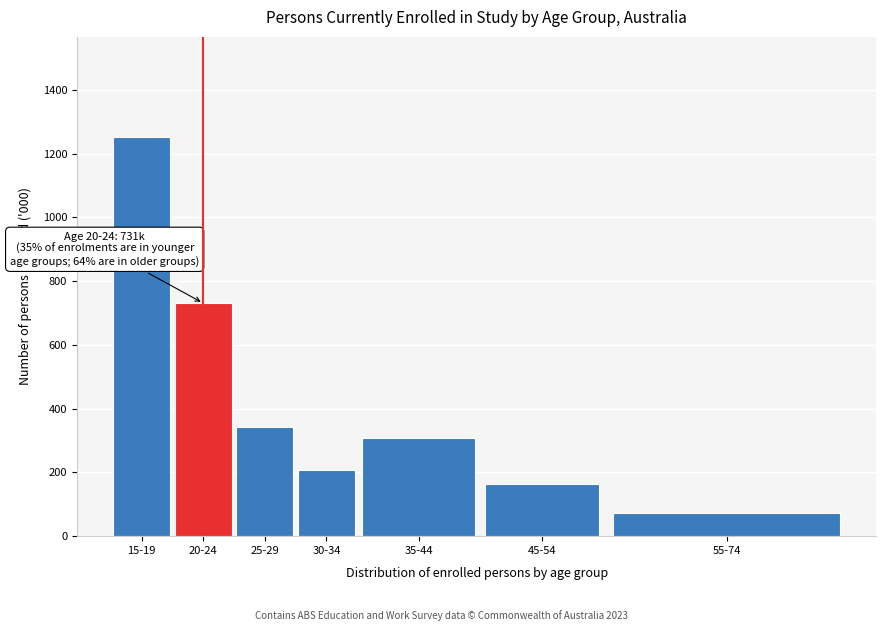

Reading right to left, what are all the values shown in this chart?

73.3	162.6	308.1	207.4	341.5	731.0	1253.0